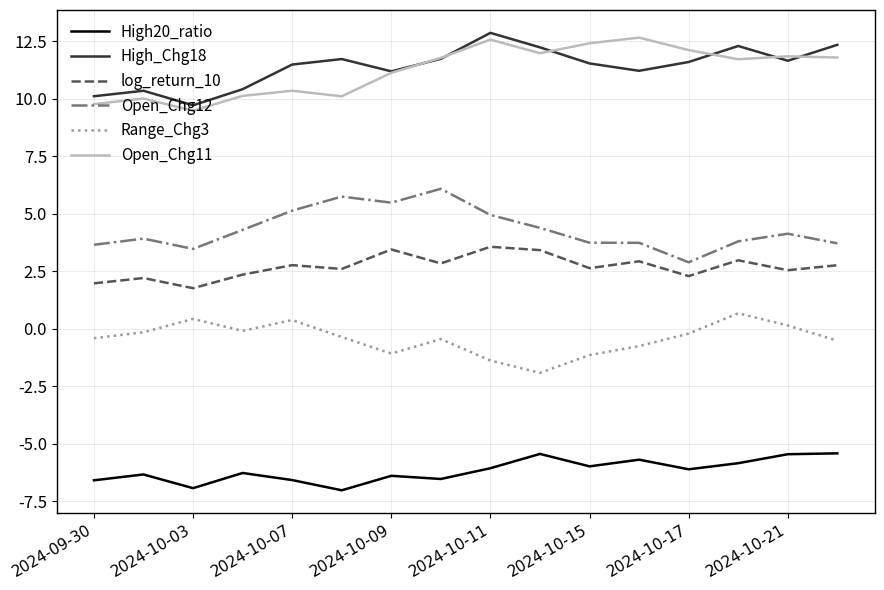

How many distinct data groups are displayed?

6